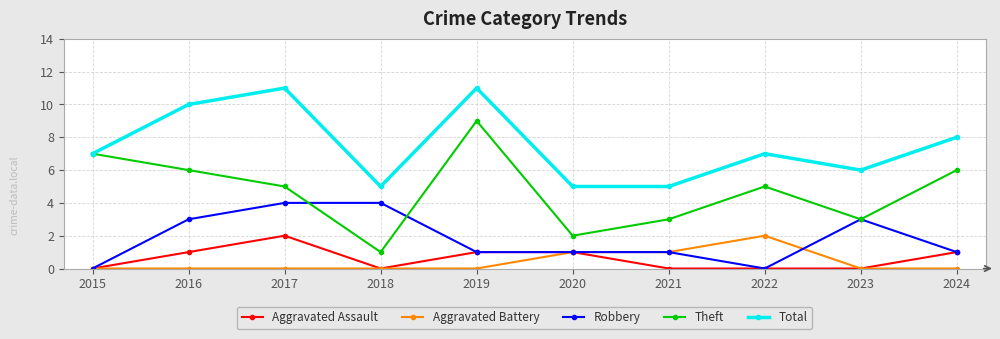

True or false: Total and Aggravated Battery intersect in this chart.

False